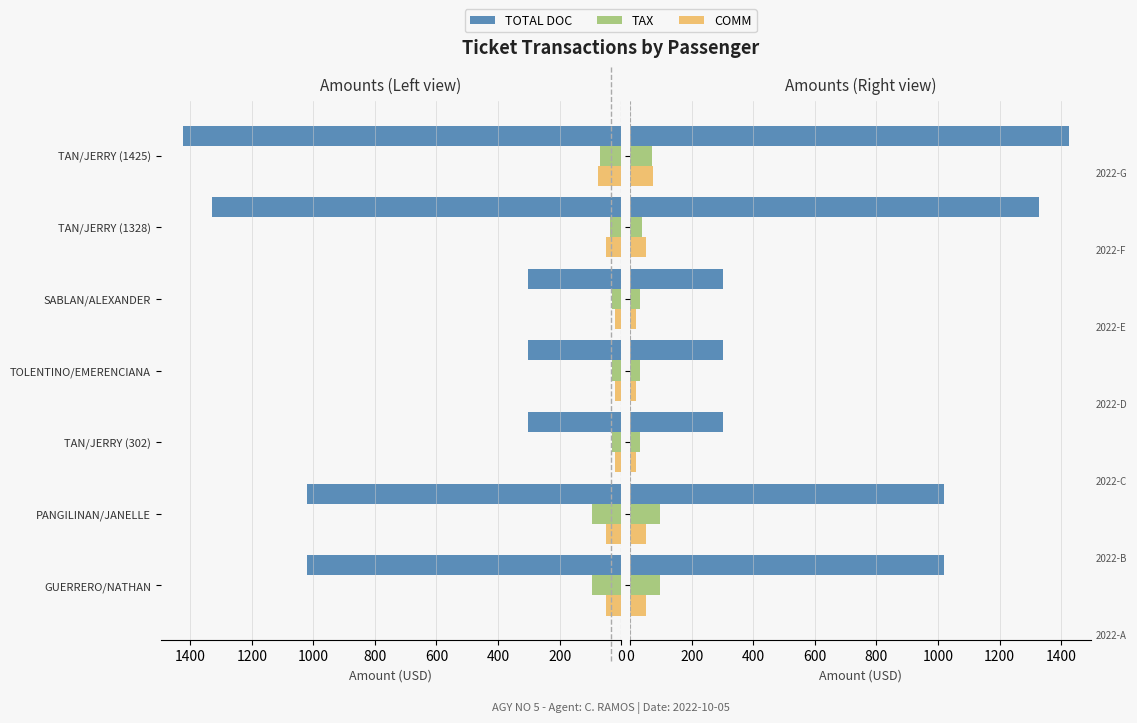

Reading left to right, what are all the values shown in this chart?

TOTAL DOC: 1020.0	1020.0	302.0	302.0	302.0	1328.0	1425.0
TAX: 96.2	96.2	31.0	31.0	31.0	36.5	69.3
COMM: 50.0	50.0	20.0	20.0	20.0	50.0	75.0